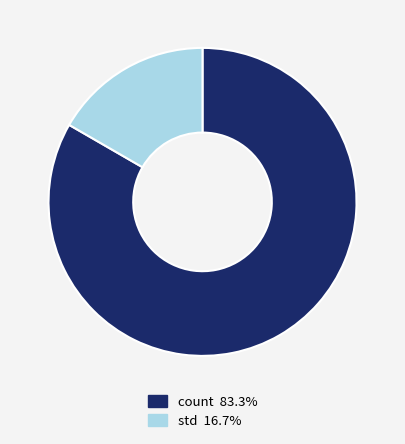

Is there a majority slice in this chart?

Yes